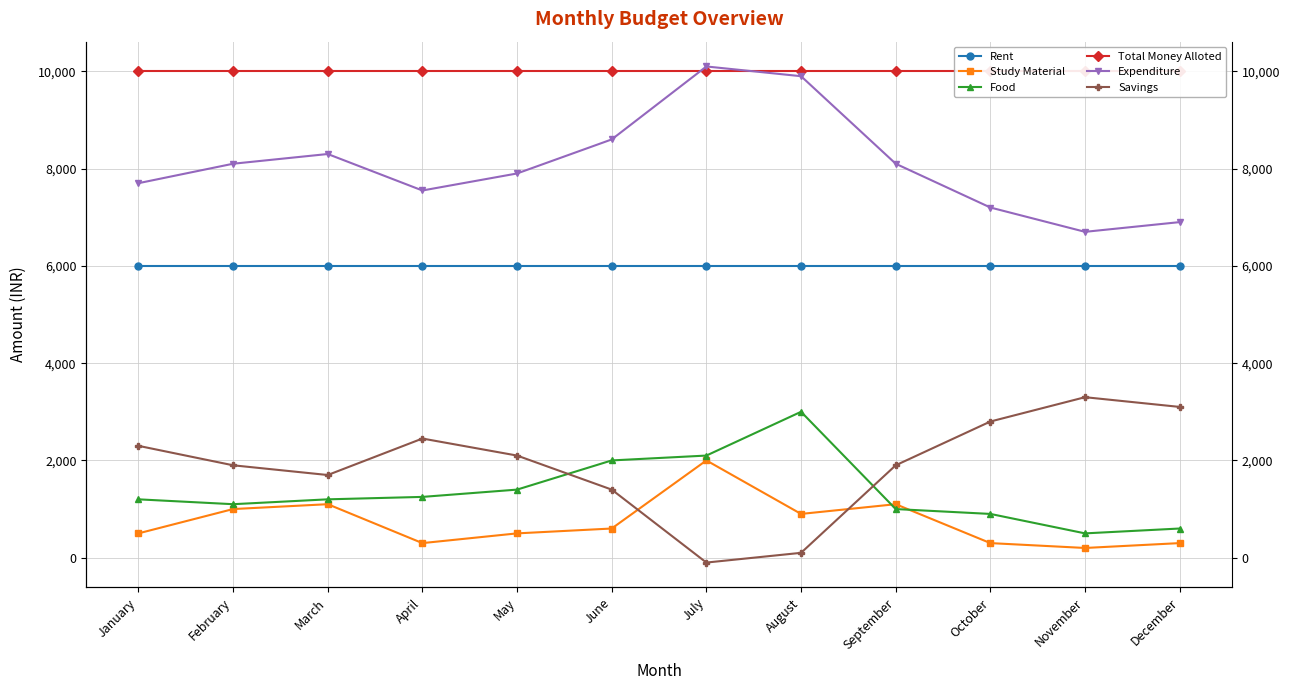

The value of Total Money Alloted at July is 10000. True or false?

True